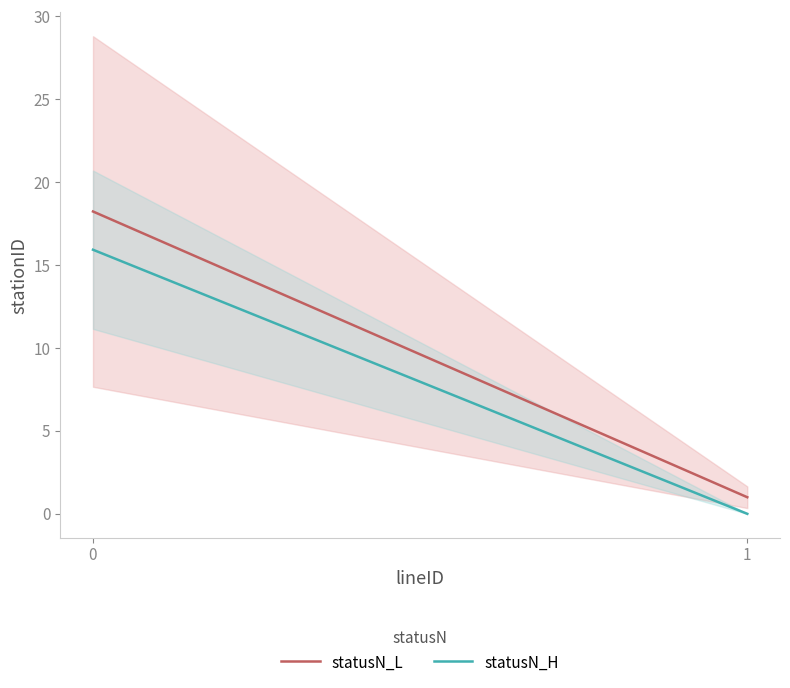

List the labels in order of statusN_H value, smallest first.

1, 0